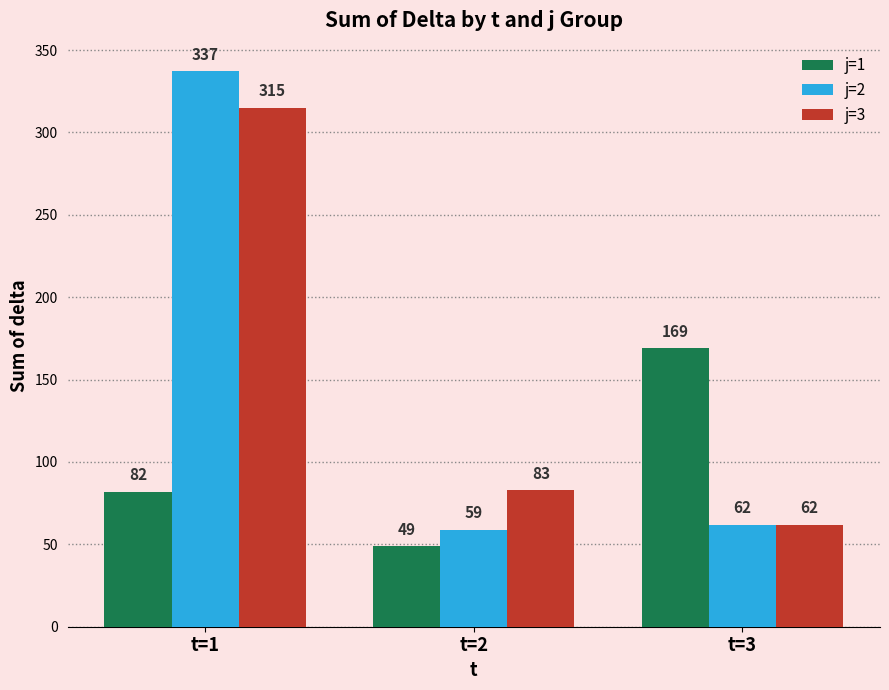

Rank the categories by j=1 value from lowest to highest.

t=2, t=1, t=3